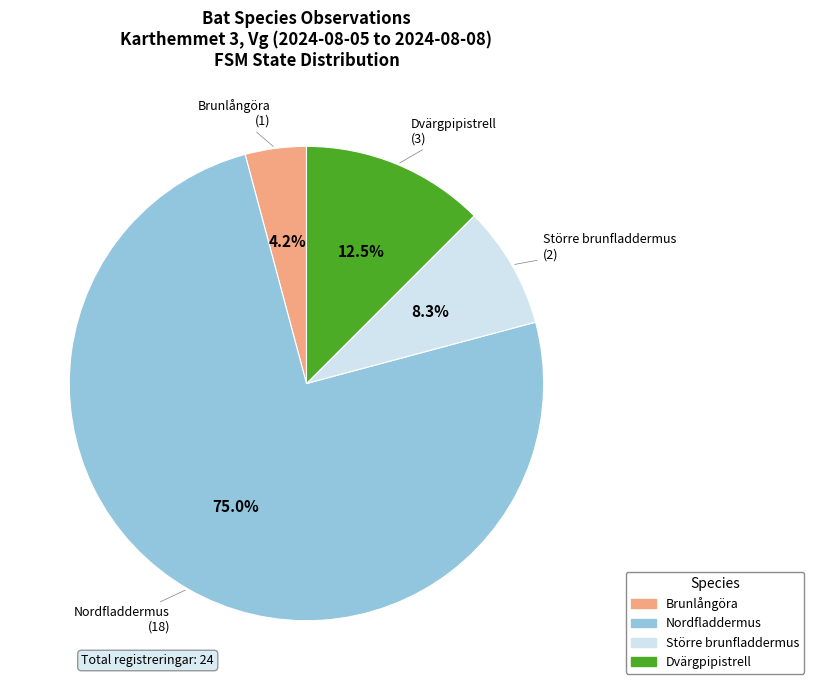

What percentage is the Större brunfladdermus slice, to the nearest percent?

8%